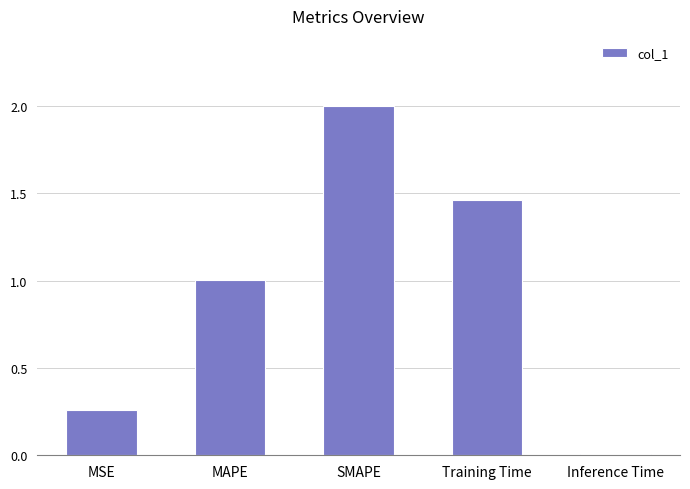

The chart shows a value of 0.0 at Inference Time. True or false?

True